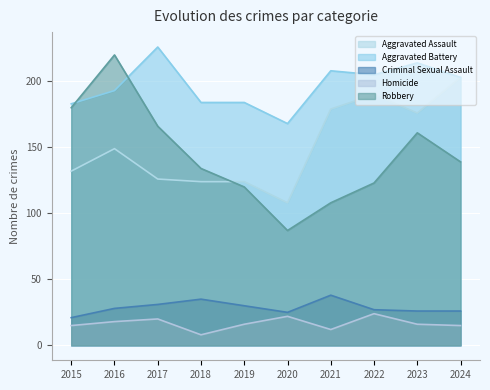

What is the average value of the Aggravated Assault series?

151